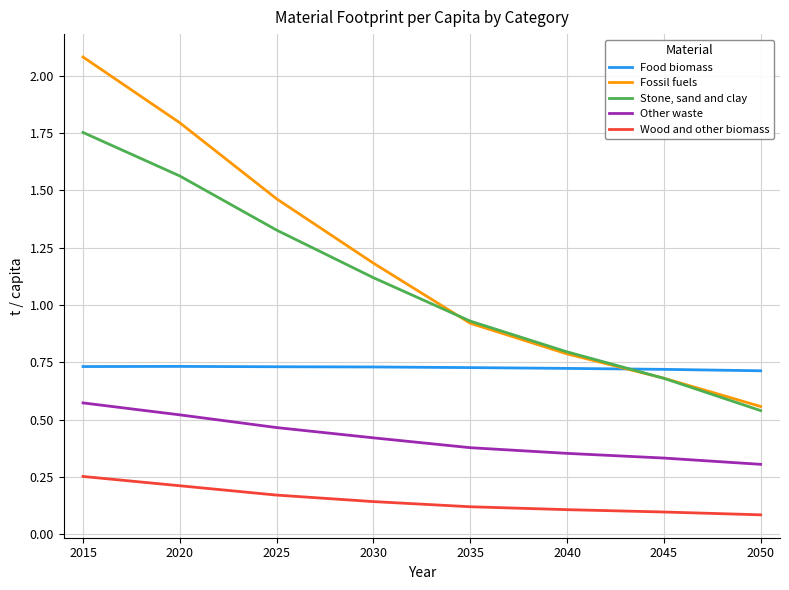

Which series changed the most between 2020 and 2025?

Fossil fuels